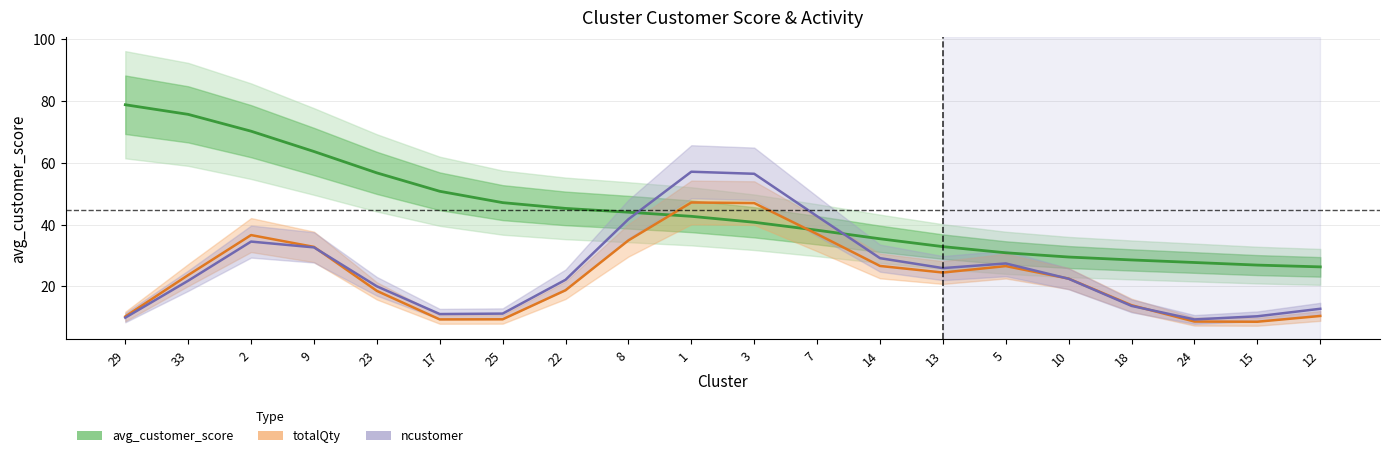

Between 29 and 9, which series saw the biggest shift?

ncustomer (Forecast)